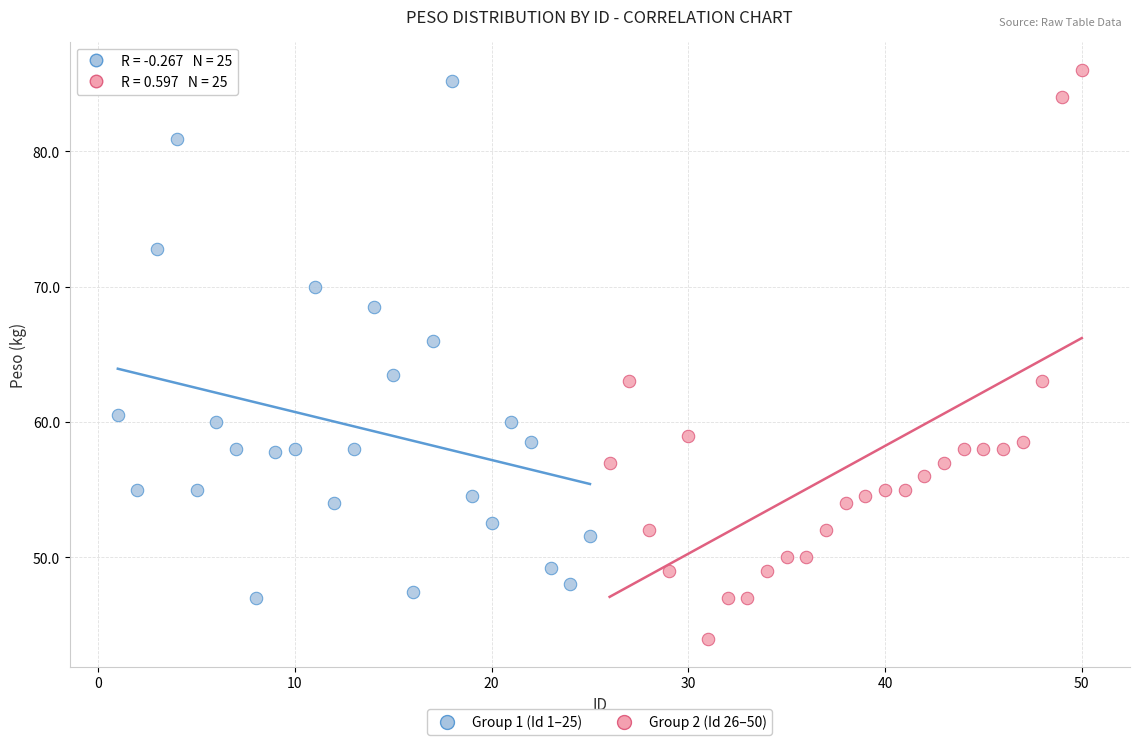

Which series reaches the minimum Y coordinate?

Group 2 (Id 26–50)